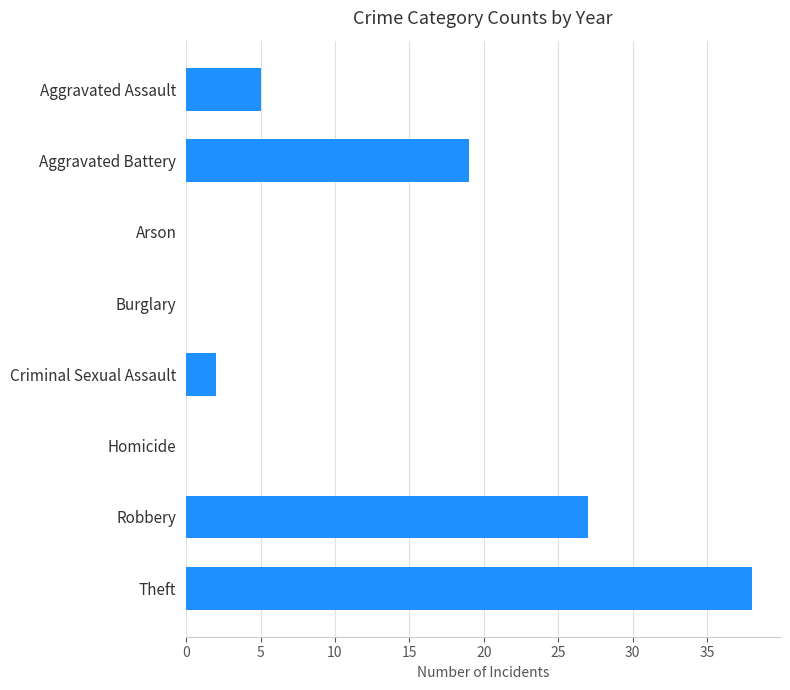

What is the sum of all values?

91